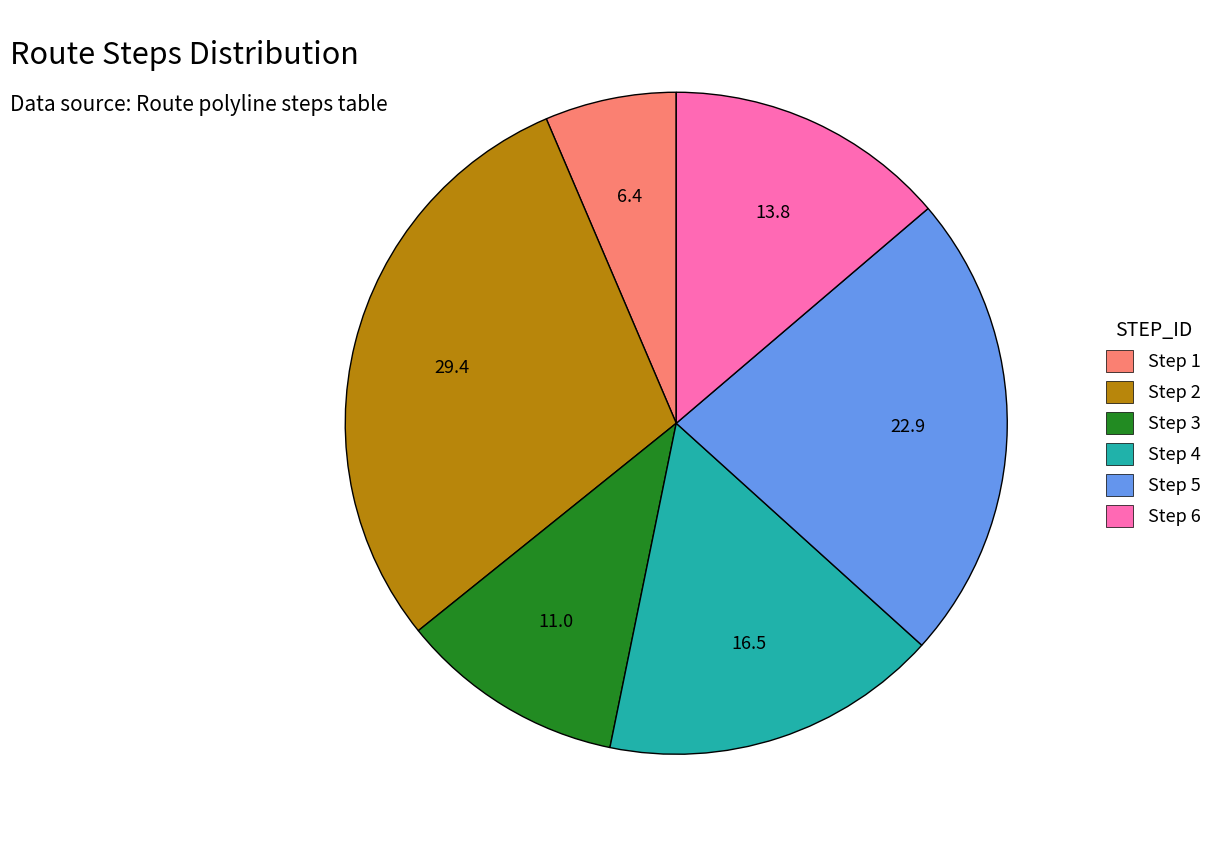

How many slices are in this pie chart?

6